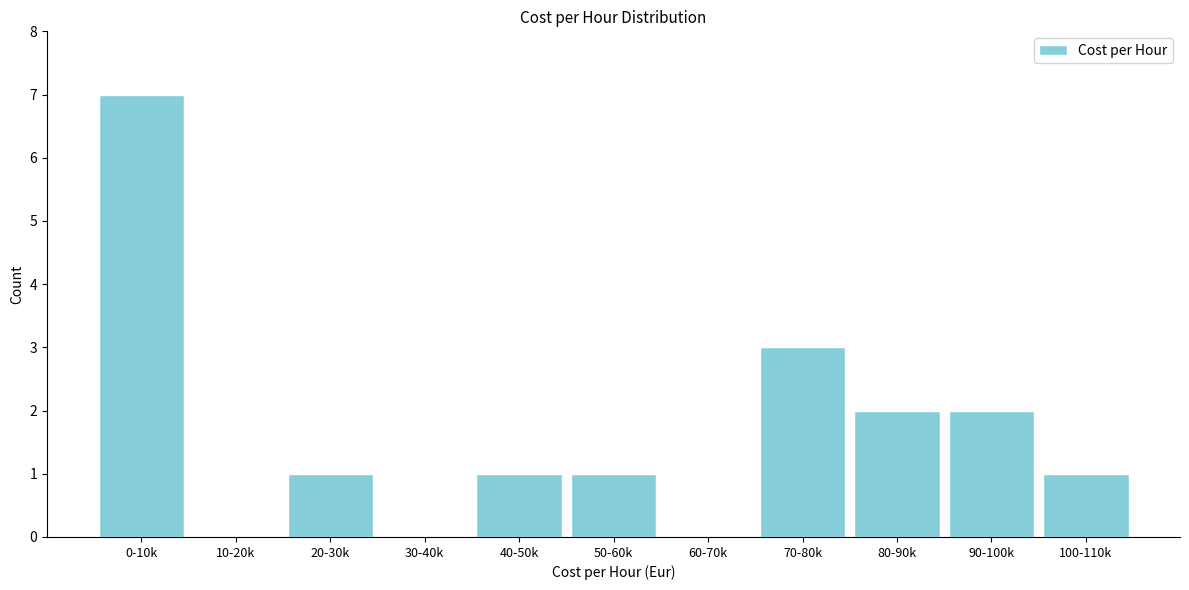

Reading left to right, transcribe all the data shown in this chart.

0-10k=7	10-20k=0	20-30k=1	30-40k=0	40-50k=1	50-60k=1	60-70k=0	70-80k=3	80-90k=2	90-100k=2	100-110k=1